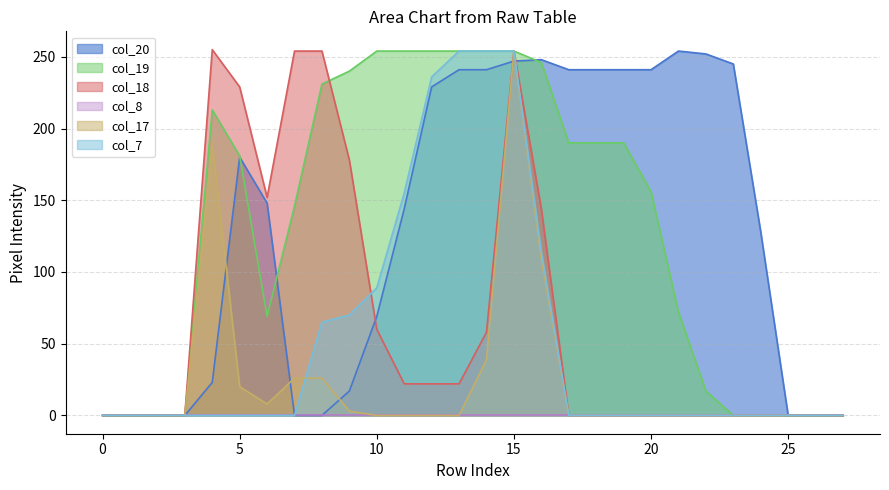

What is the spread (max minus min) of values at 21?

254